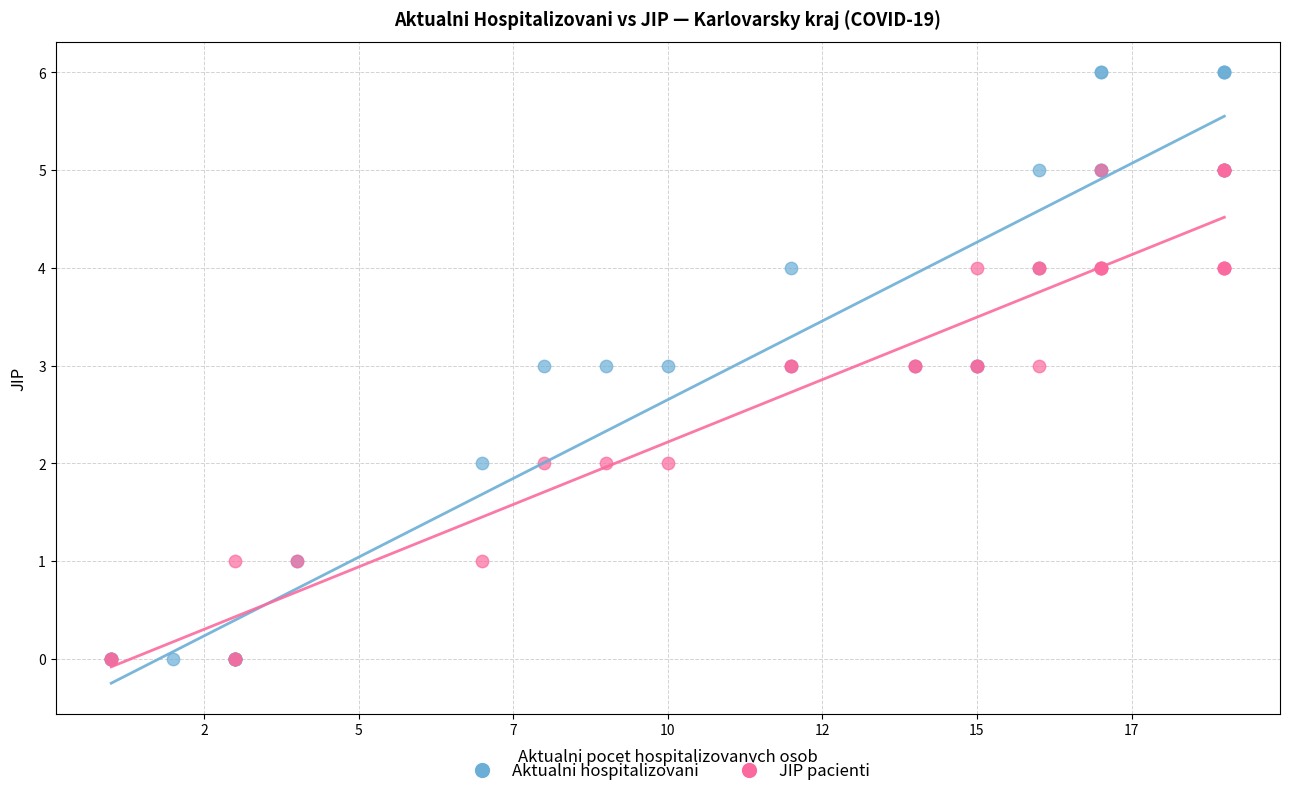

Which series has the widest spread of Y values?

Aktualni hospitalizovani